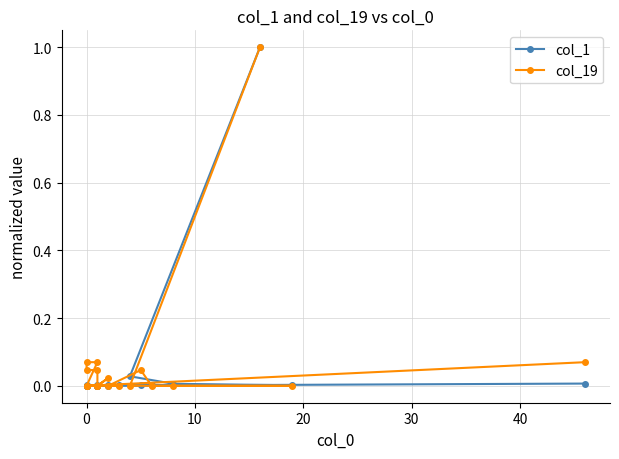

In col_1, how many points are higher than both neighbors (excluding endpoints)?

4